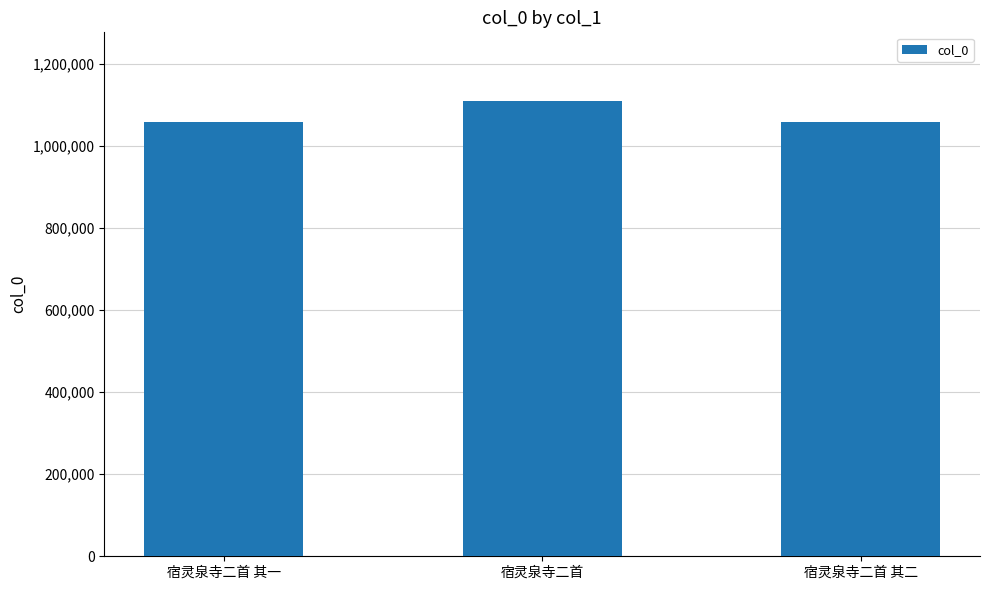

The value at 宿灵泉寺二首 is 464982. True or false?

False